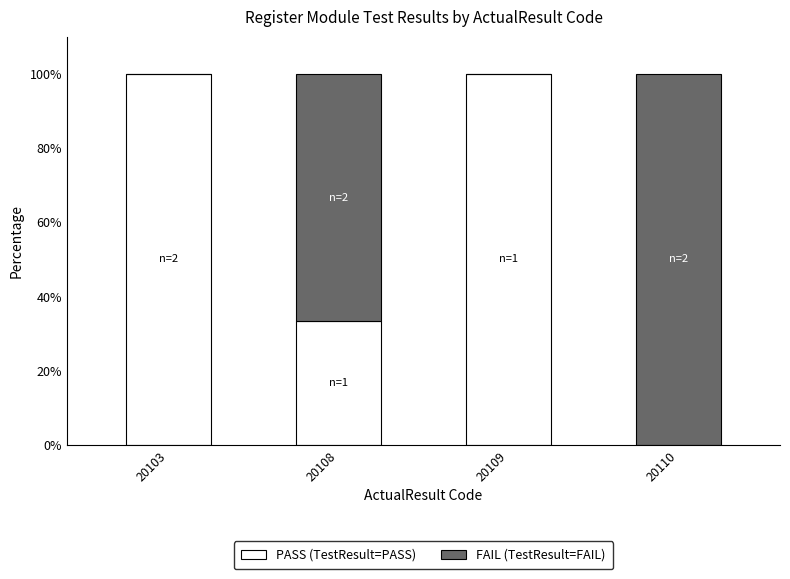

What is the sum of the PASS (TestResult=PASS) values at 20109 and 20110?

100.0